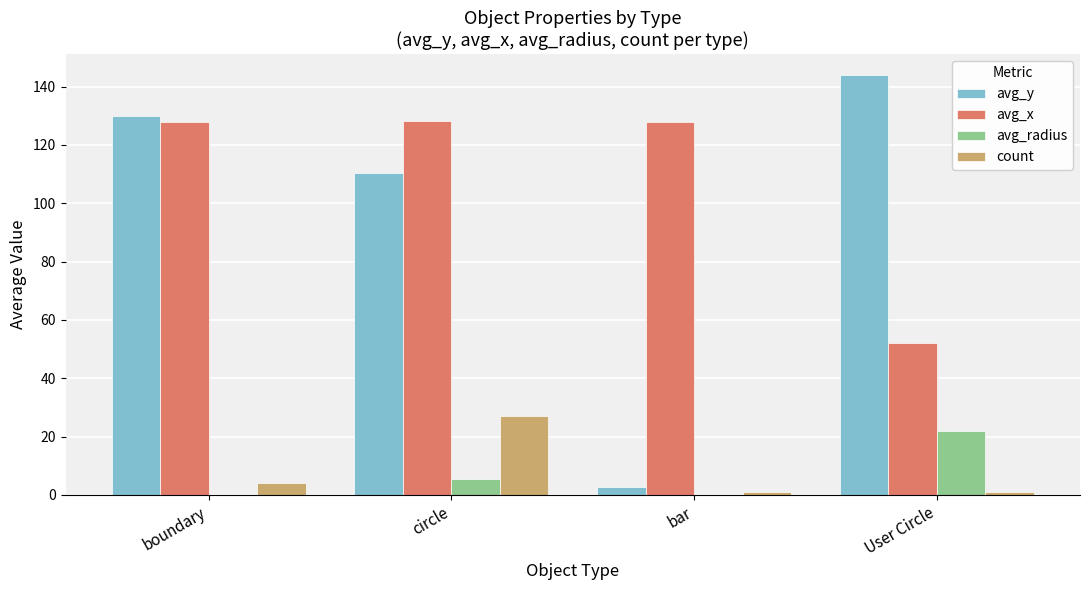

How many series are shown in this chart?

4